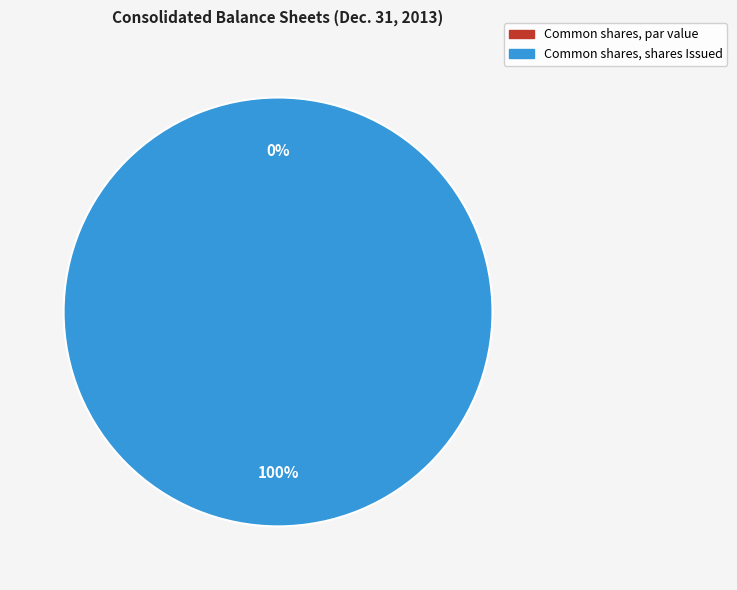

What is the majority slice?

Common shares, shares Issued